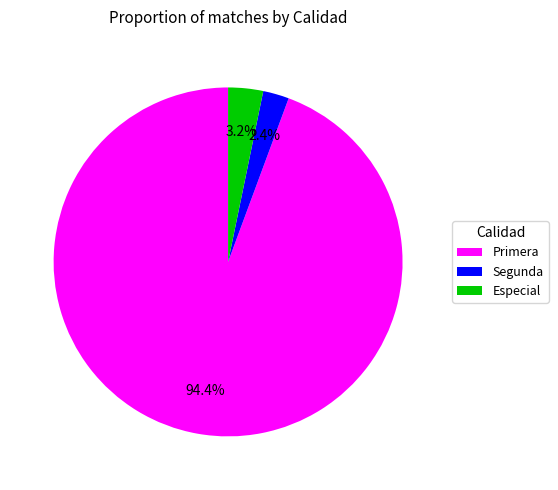

Count the number of slices in the pie.

3